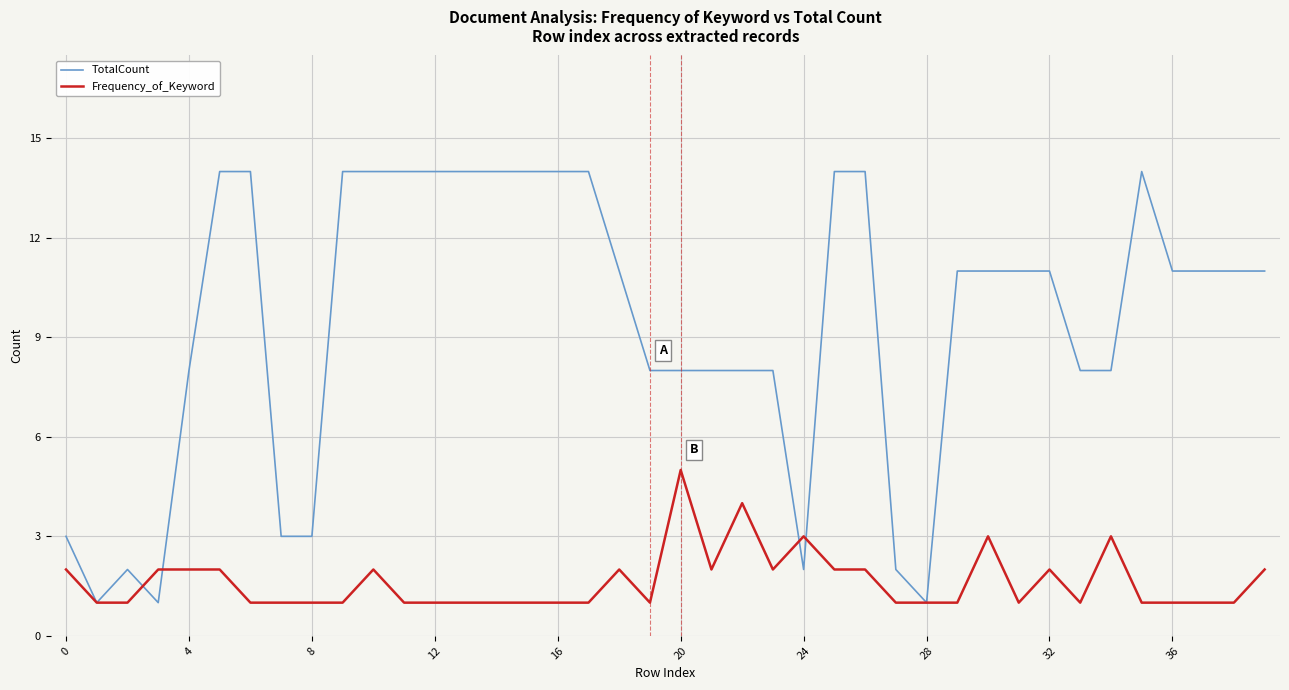

Rank the series by their maximum value, from highest to lowest.

TotalCount, Frequency_of_Keyword